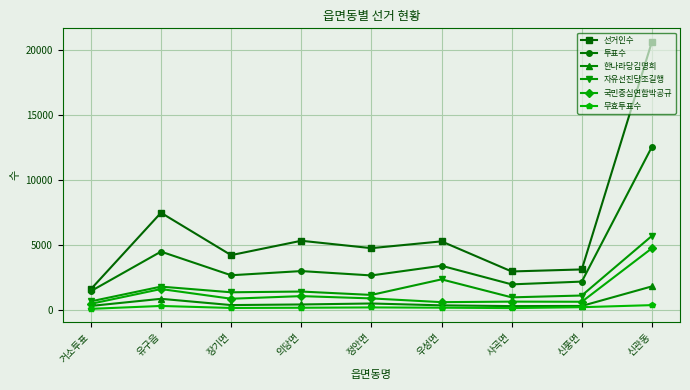

True or false: 한나라당김명희 and 자유선진당조길행 cross at least once.

False